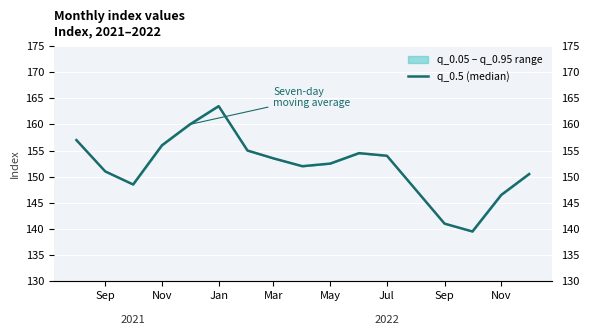

How many points are lower than both their immediate neighbors (excluding endpoints)?

3